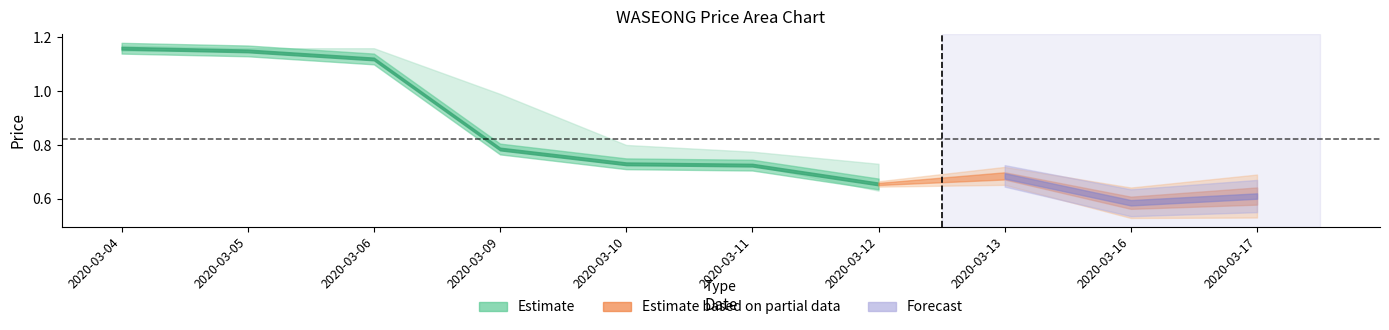

What is the difference between the maximum and minimum values in the open series?

0.6